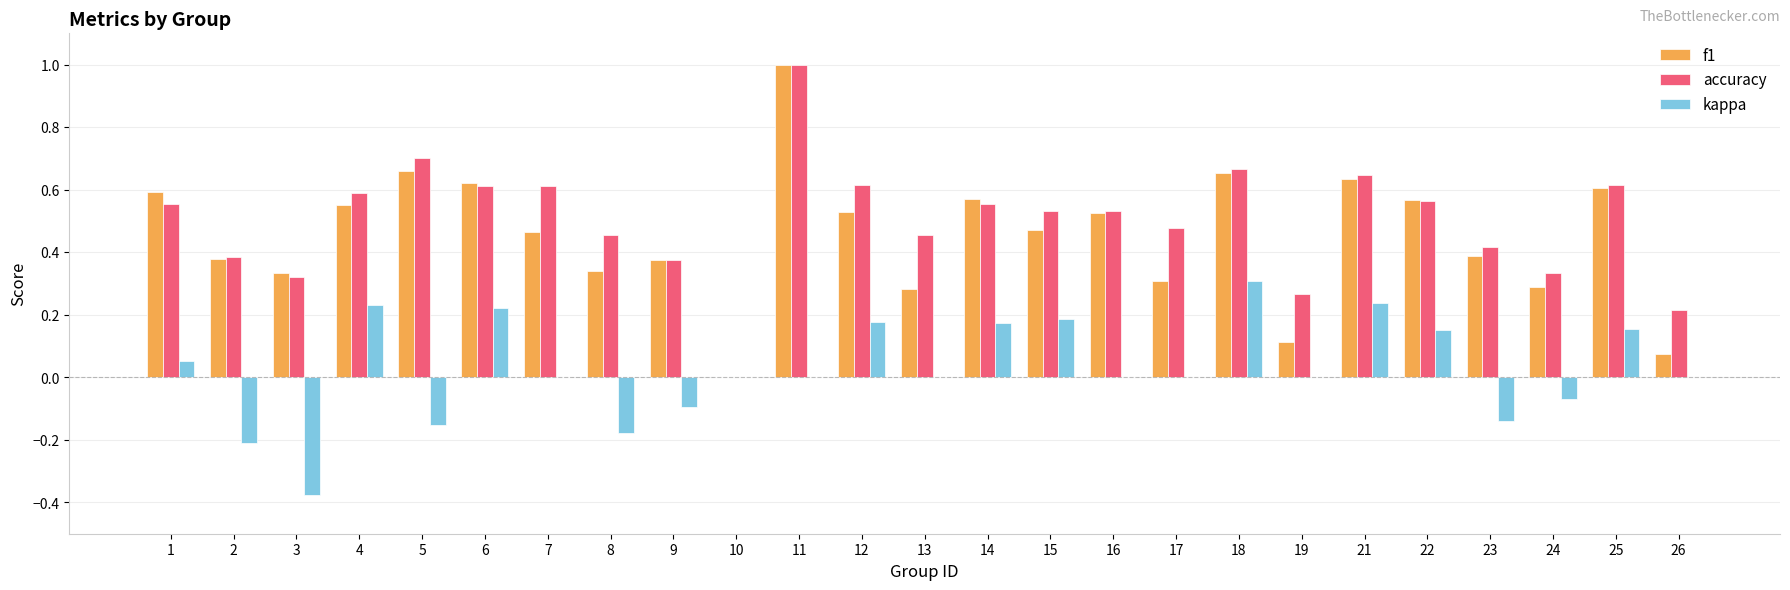

How many data points in accuracy are above 0?

24